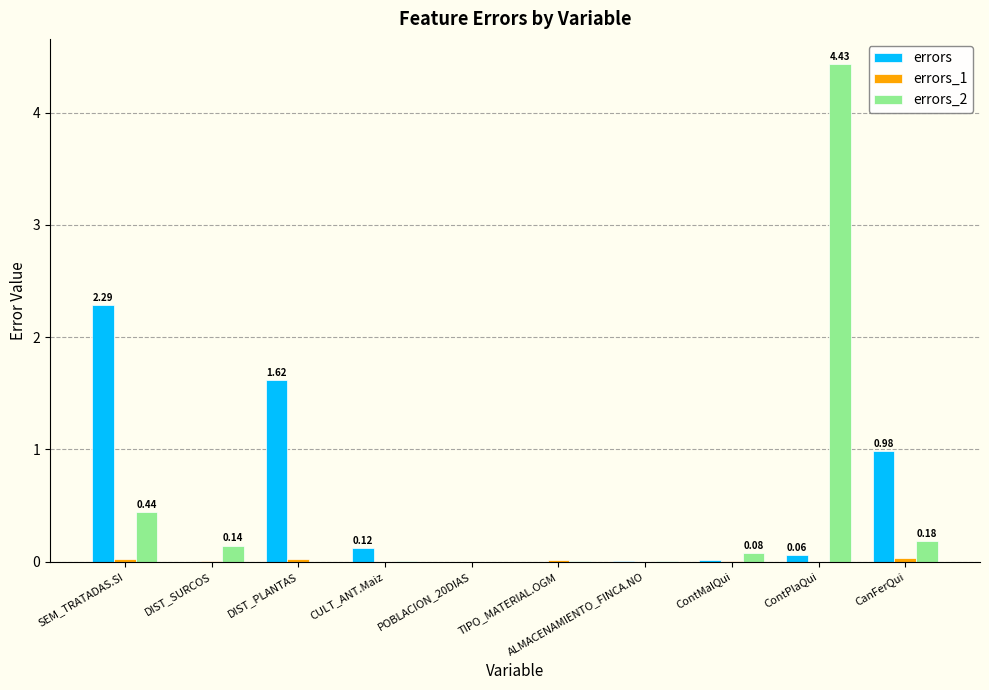

Count the number of categories in the chart.

10